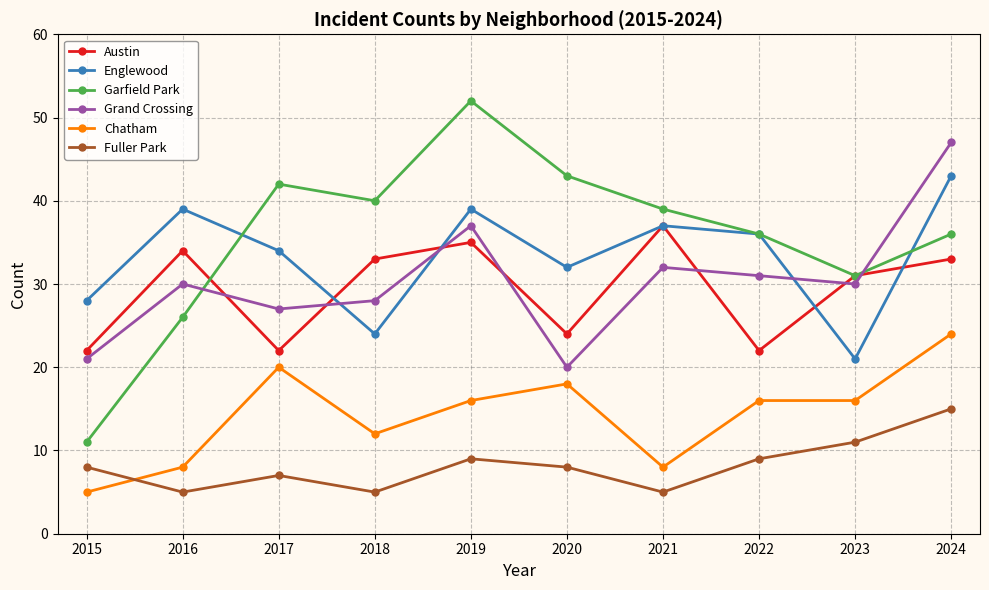

What is the value of the Grand Crossing point at the 9th from the left?

30